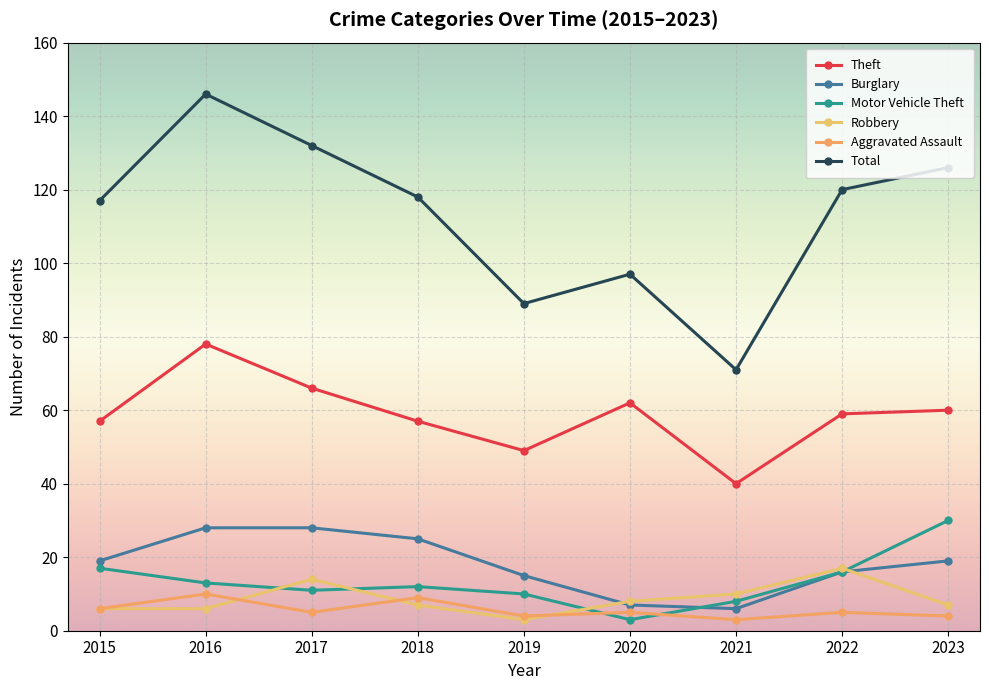

Between 2023 and 2020, which is larger?

2020